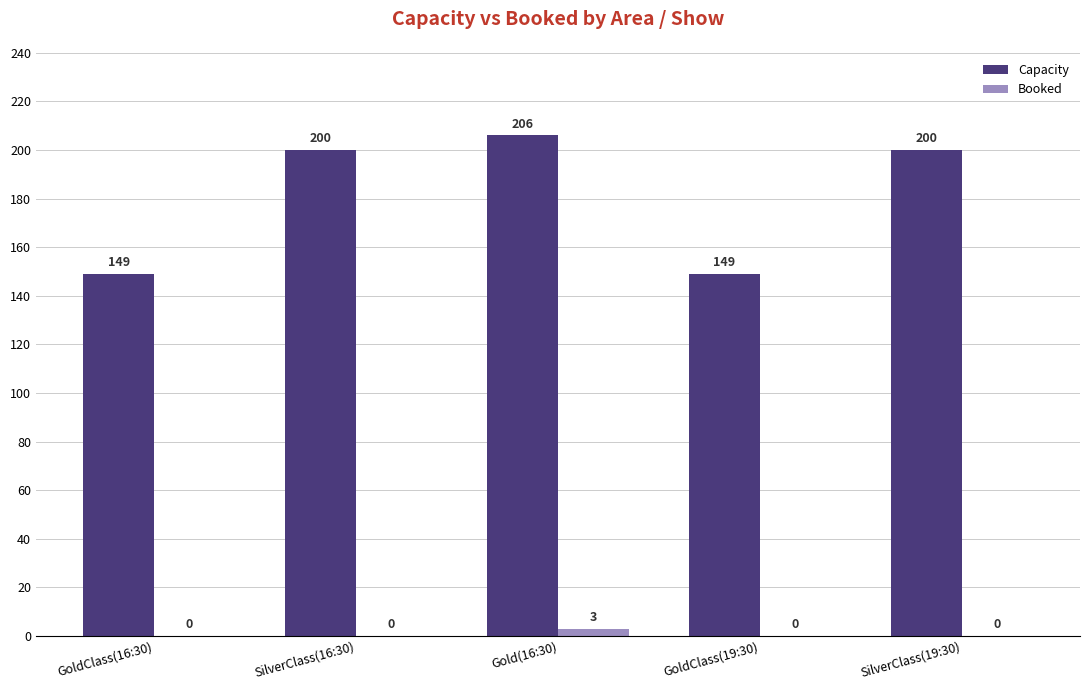

What is the highest value of the Capacity series?

206